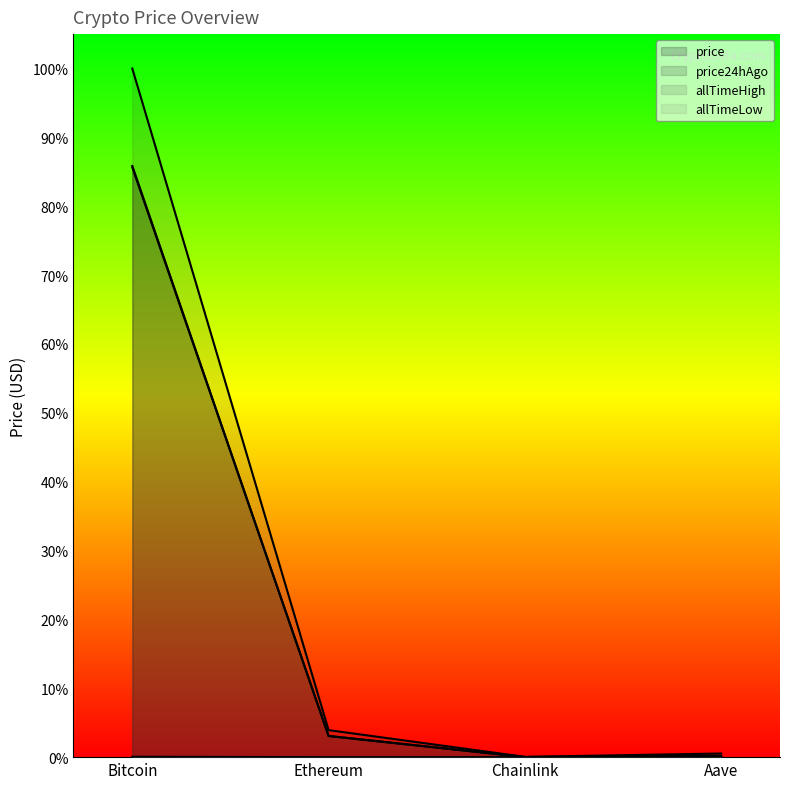

Which series has the widest spread of values?

allTimeHigh